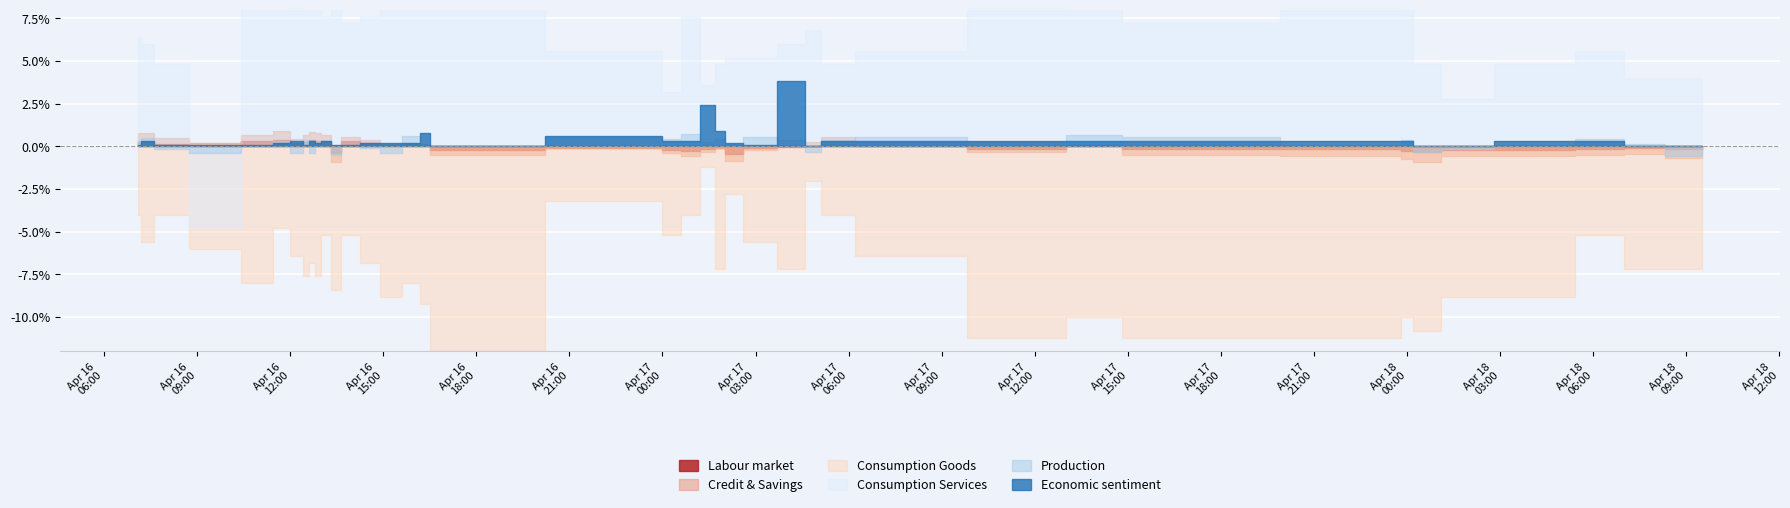

How many lines are shown in the chart?

6